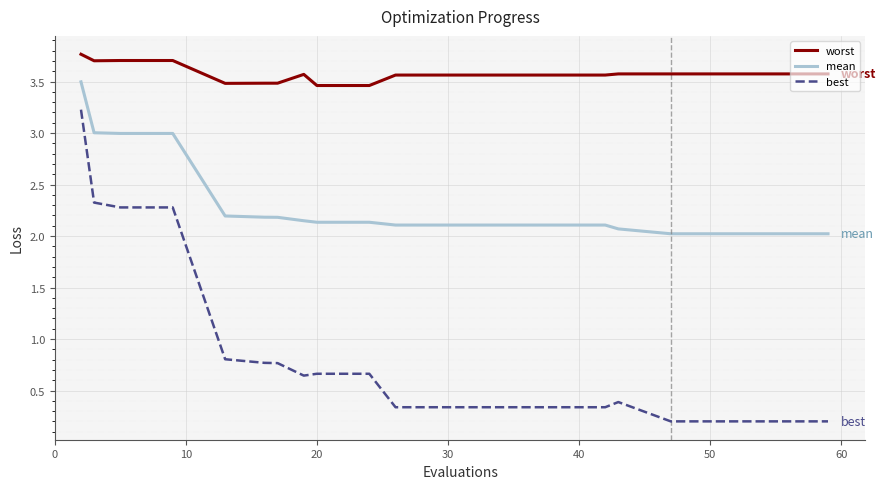

Which series has the largest range (max minus min)?

best